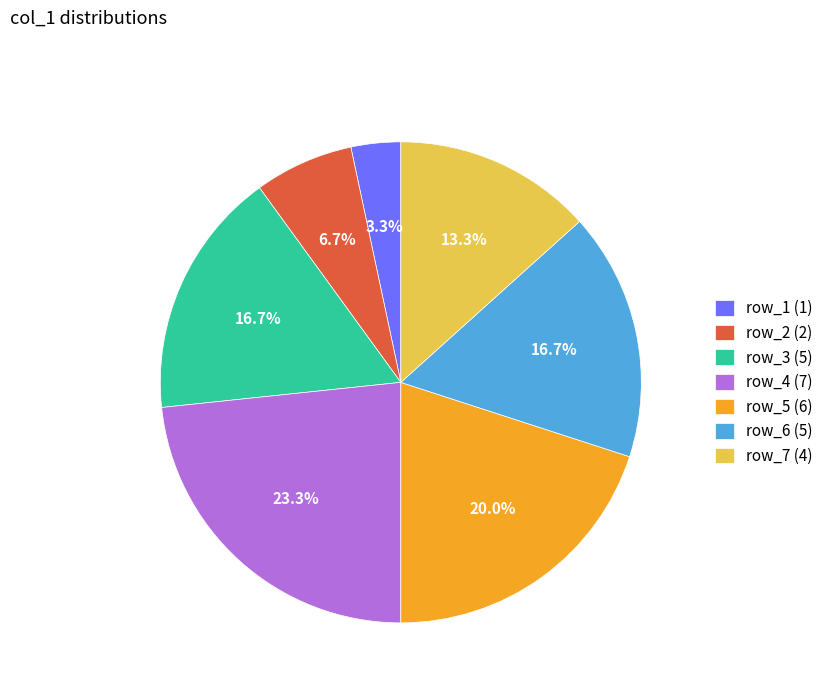

How many slices are in this pie chart?

7